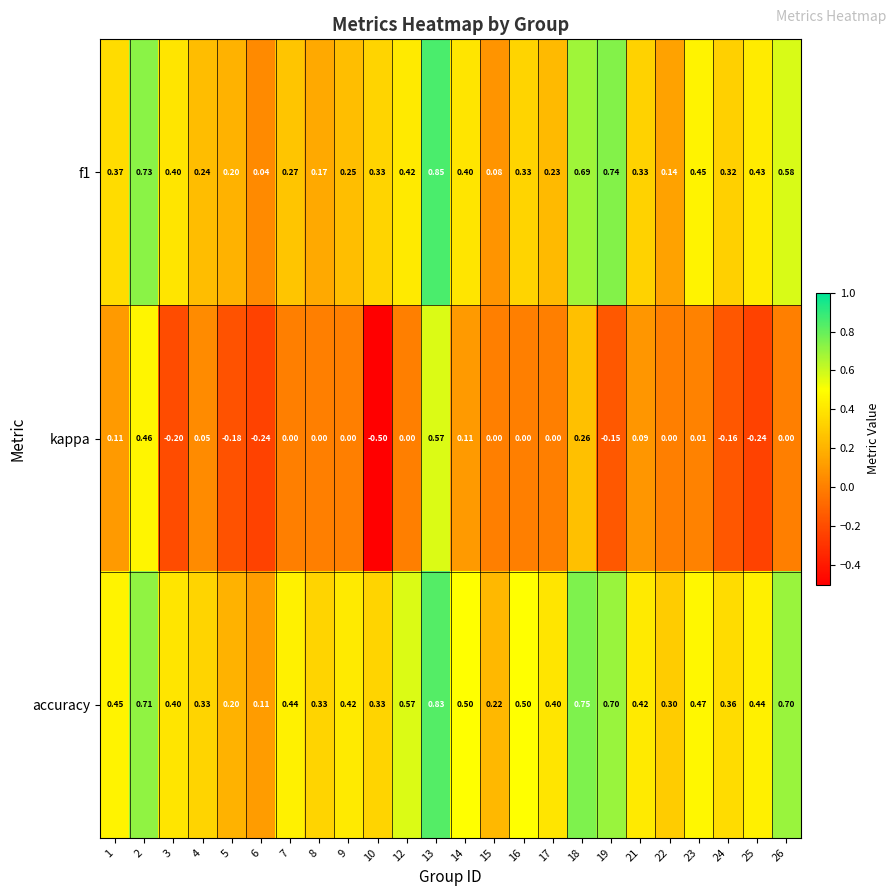

Which series has the largest total across all categories?

accuracy